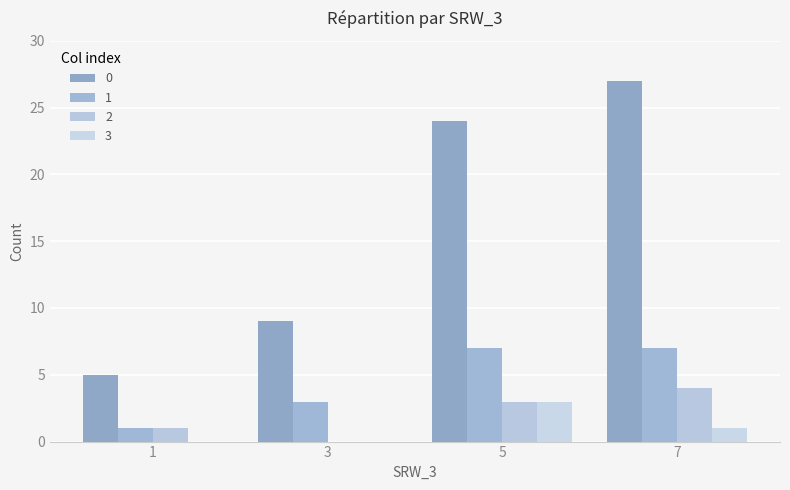

True or false: 3 has a value of 5 at 5.

False